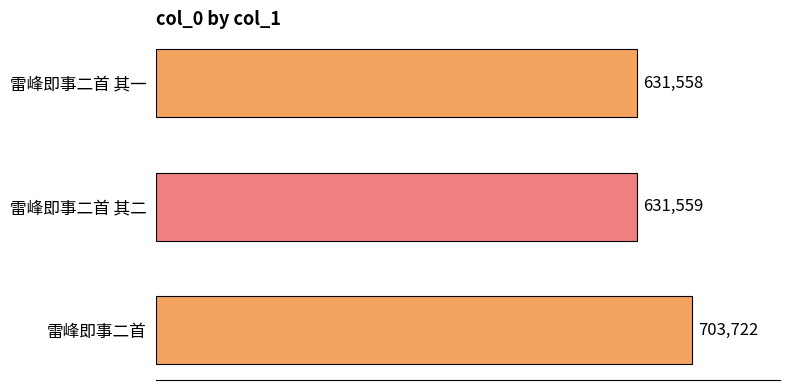

How many values are below 631559?

1